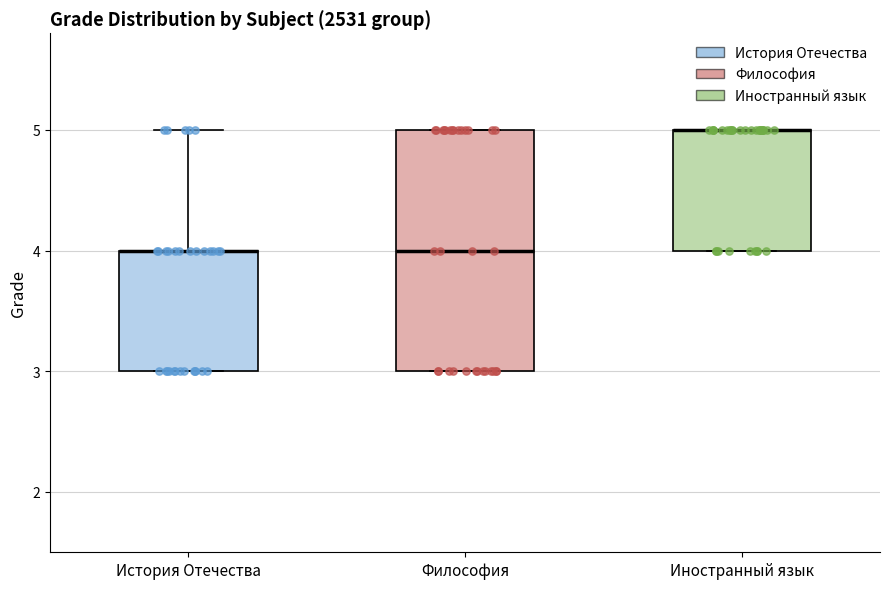

Where does the median line of the box for Философия sit on the y-axis? The values are not printed on the chart, so give them approximately, as read against the axis.

4